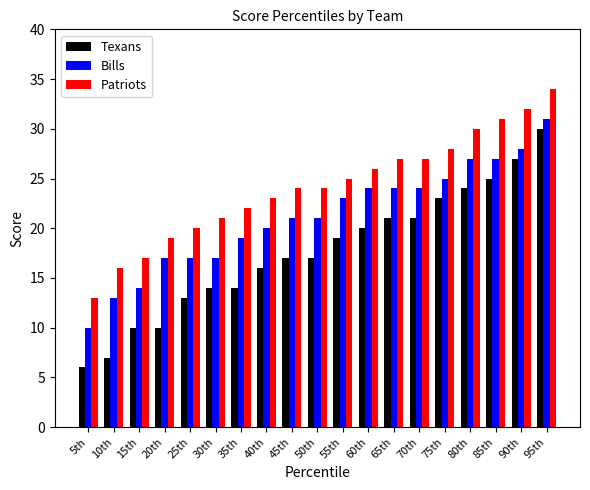

At which category is the sum across all series the highest?

95th